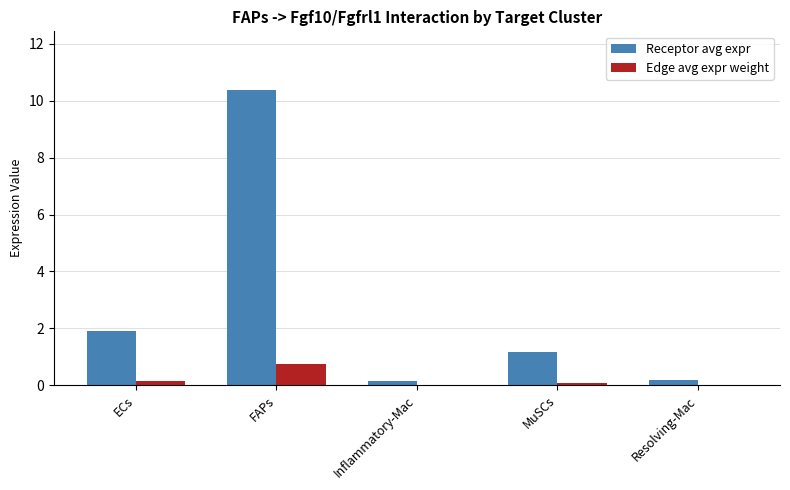

Between ECs and Resolving-Mac, which series saw the biggest shift?

Receptor avg expr